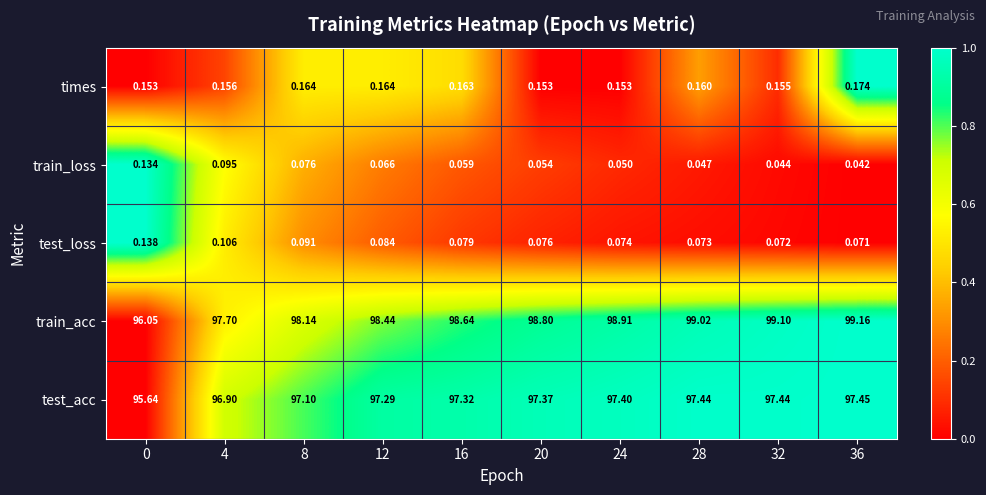

Which series has the largest total across all categories?

train_acc